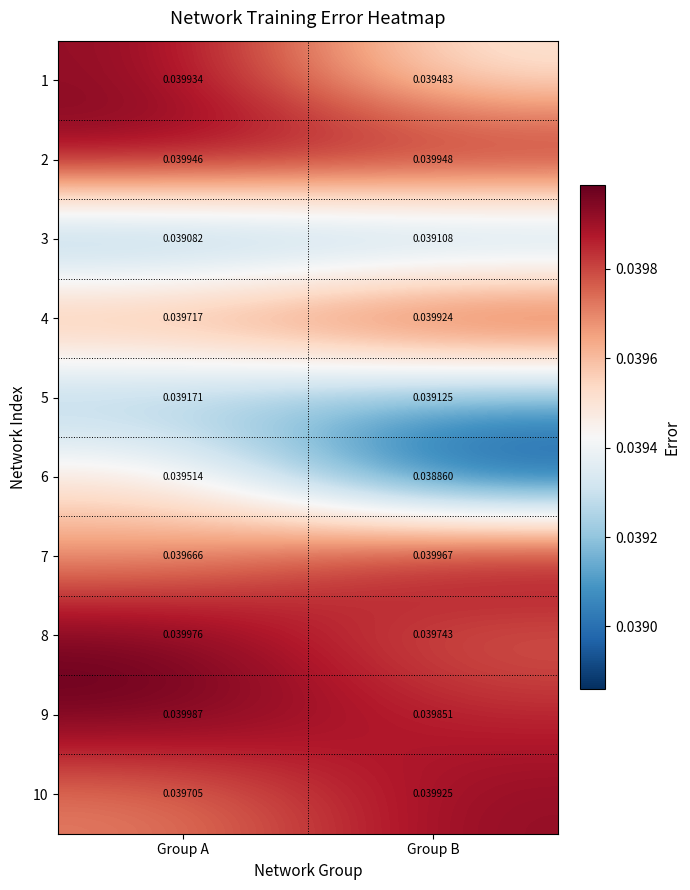

Rank the categories by 6 value from lowest to highest.

Group B, Group A